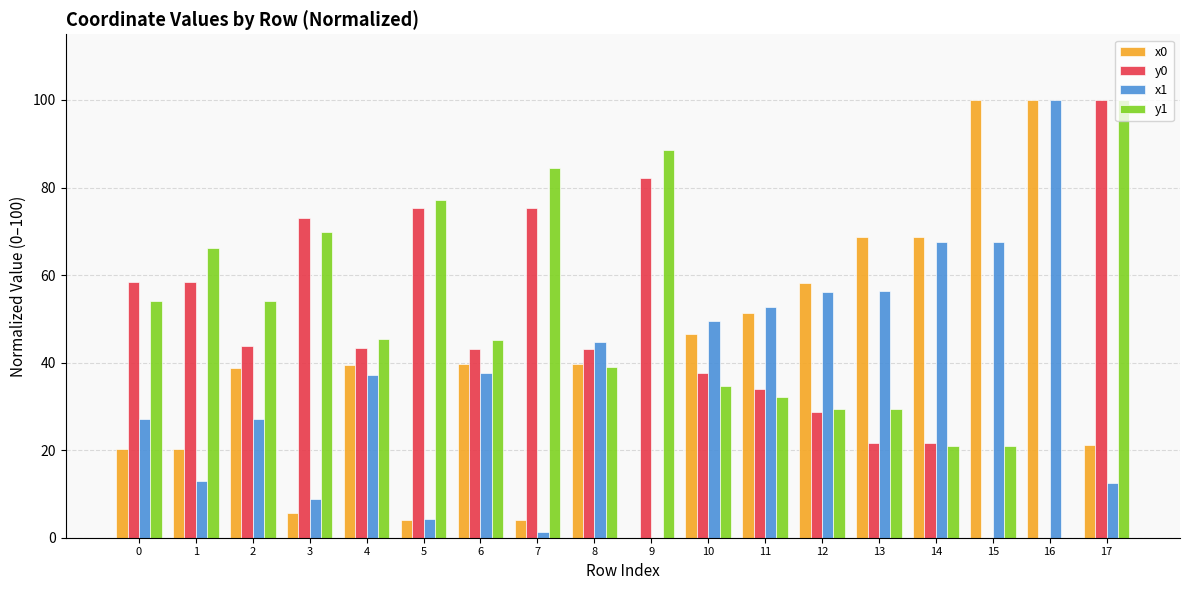

Are the bars horizontal?

No